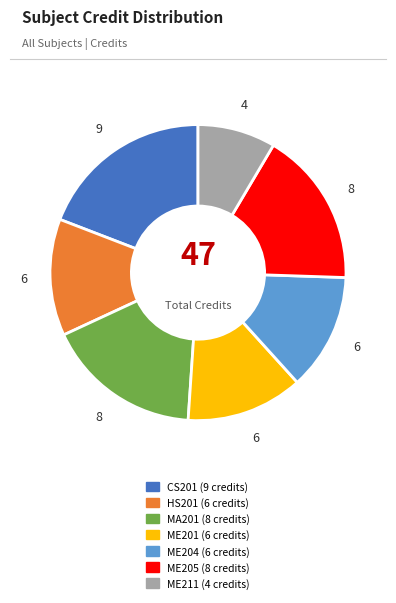

Approximately how many times larger is the value at ME204 compared to CS201?

0.7